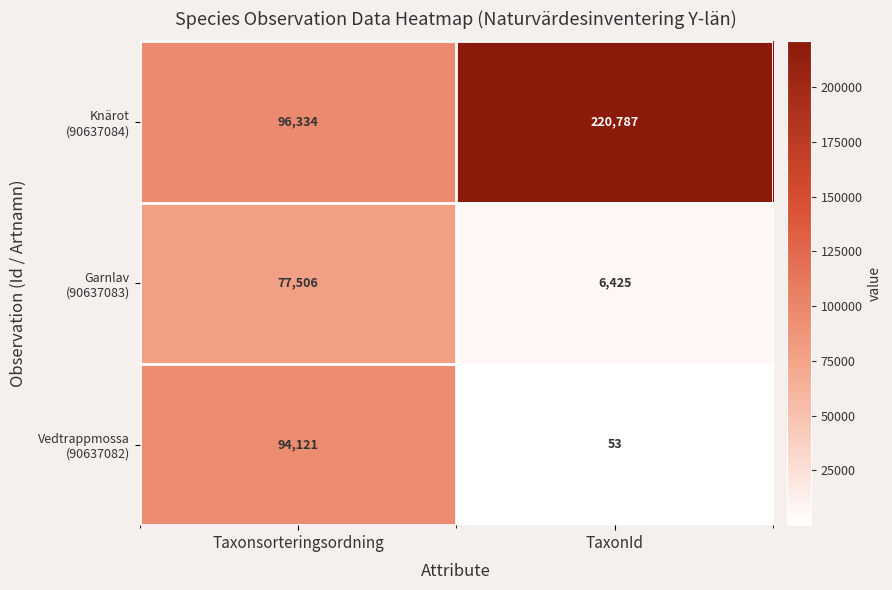

What is the difference between the highest and lowest values at TaxonId?

220734